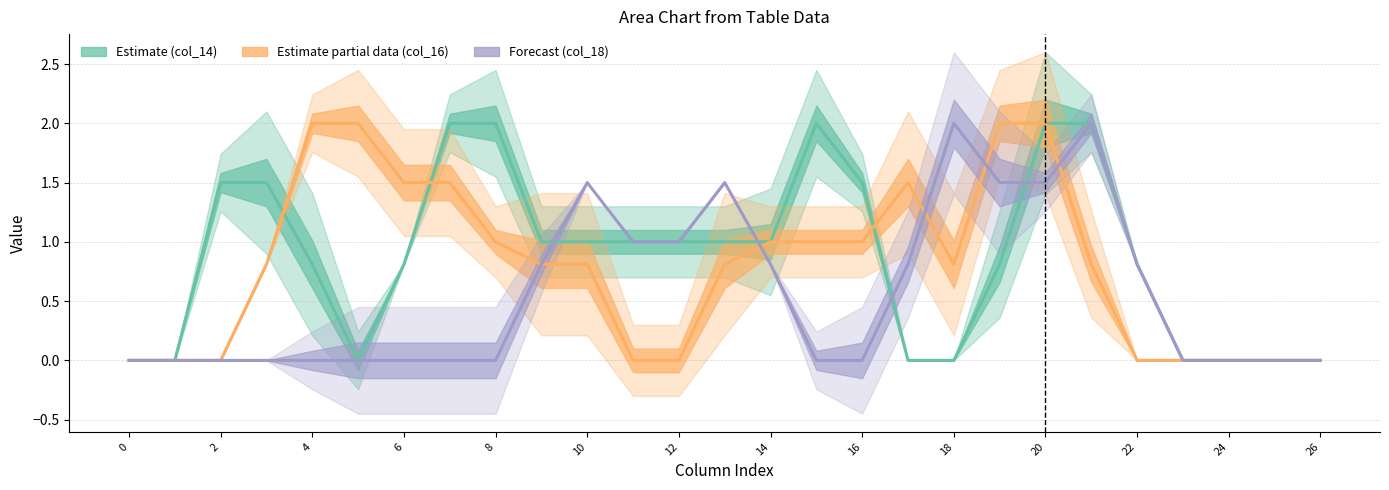

At which category does col_16 reach its first local valley?

18